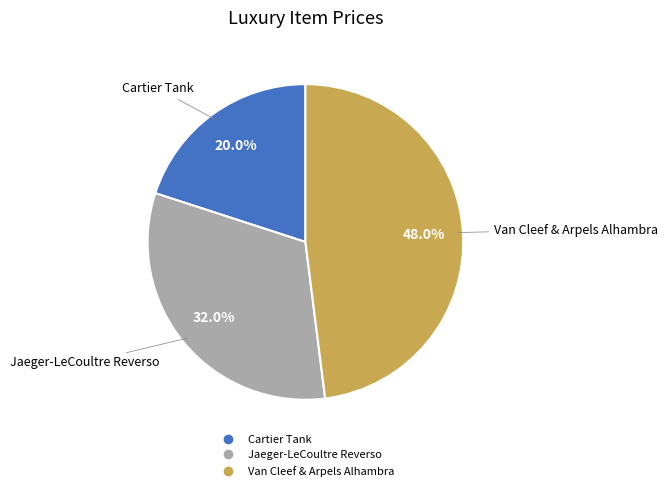

Is Cartier Tank the majority of the pie?

No